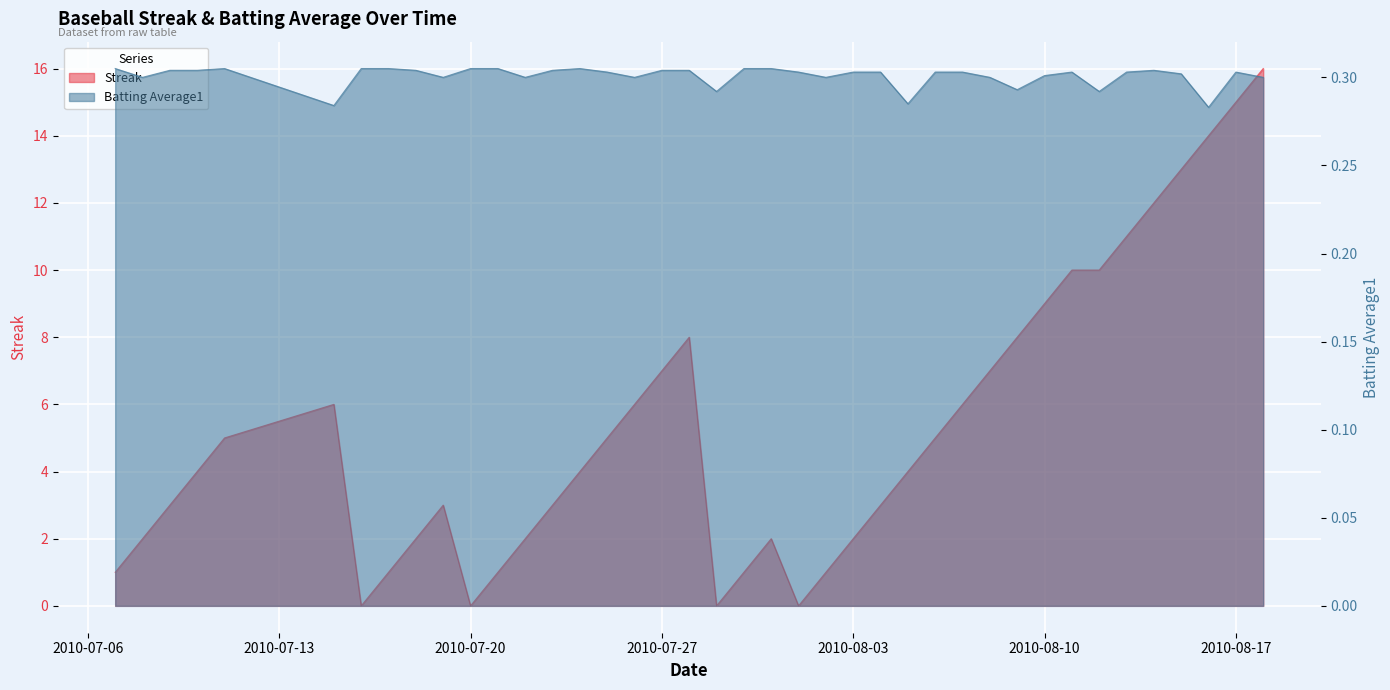

Is the value of Streak at 2010-07-31 greater than the value of Batting Average1 at 2010-07-28?

Yes